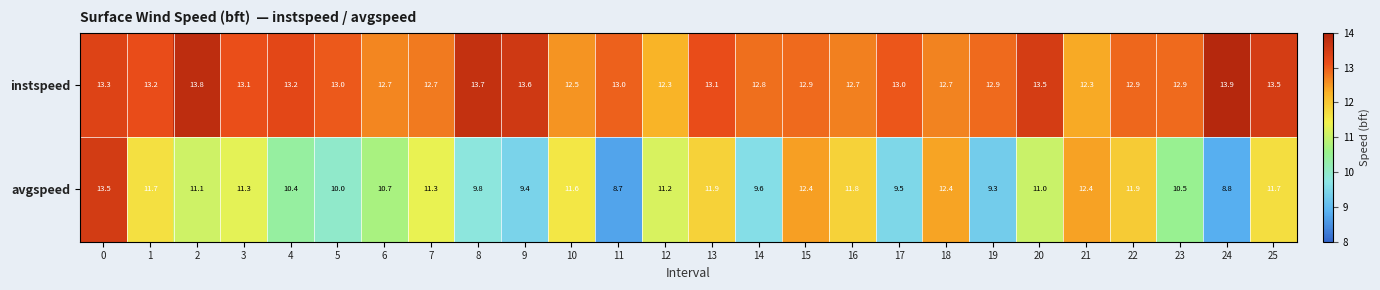

Rank the series by their maximum value, from highest to lowest.

instspeed, avgspeed